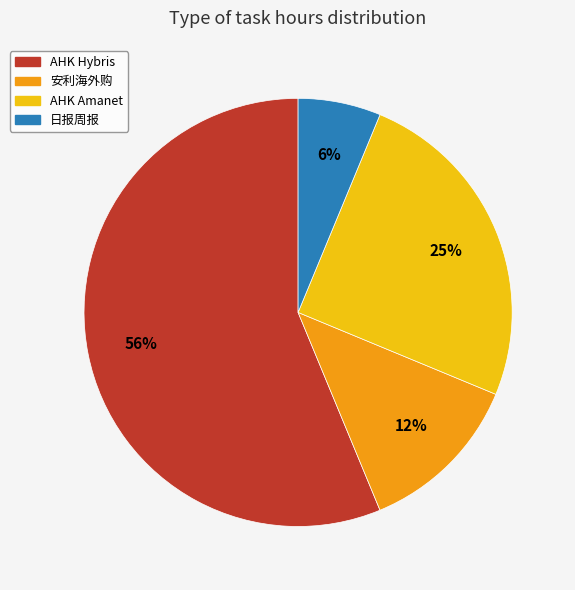

To the nearest percent, what percentage of the pie is 日报周报?

6%